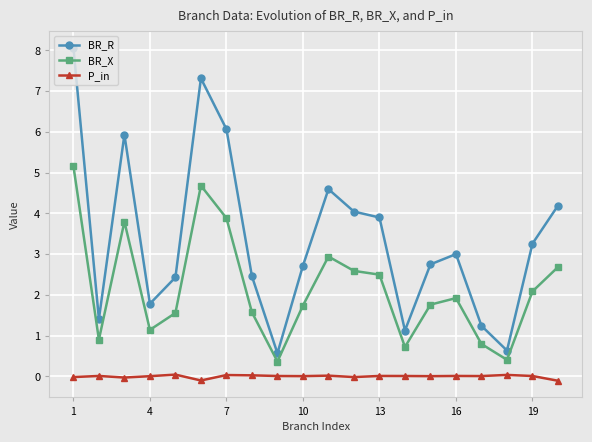

What is the average value of the BR_R series?

3.4